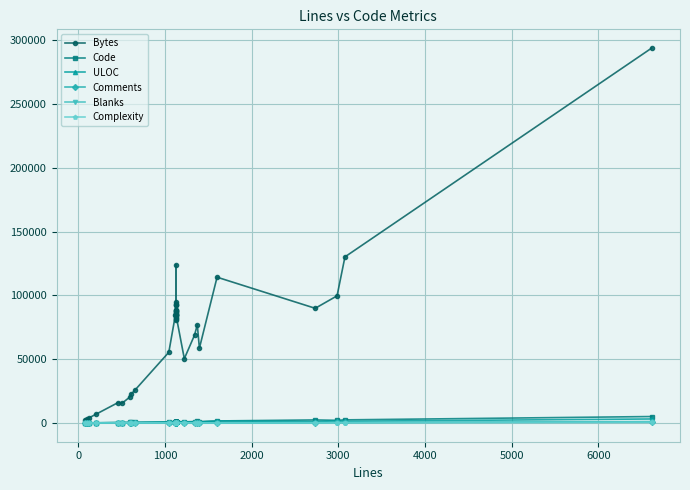

What is the difference between the second highest and minimum values in the Comments series?

755